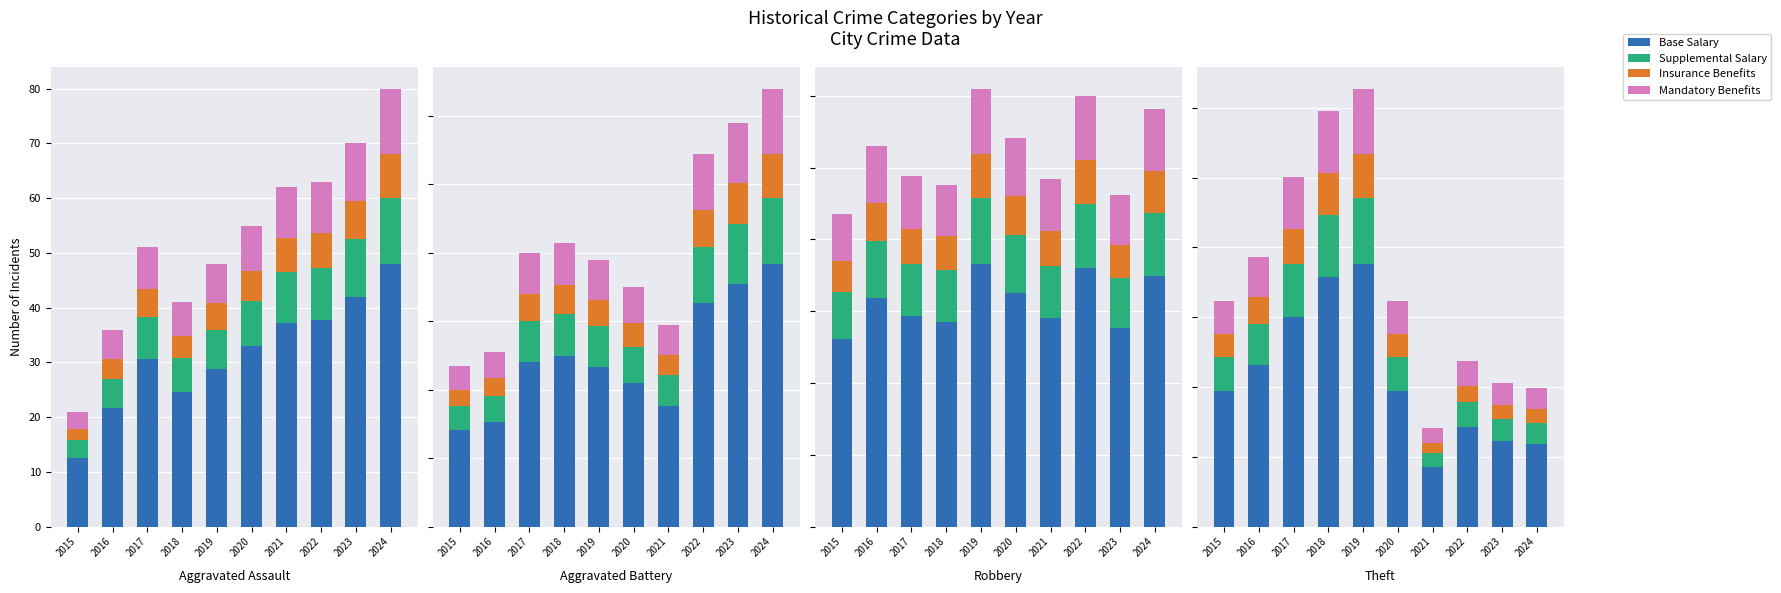

Count the number of categories in the chart.

10